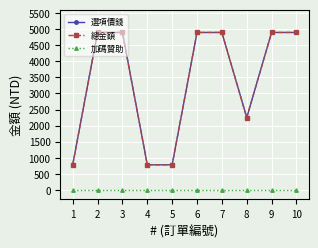

What is the sum of all 總金額 values?

33990